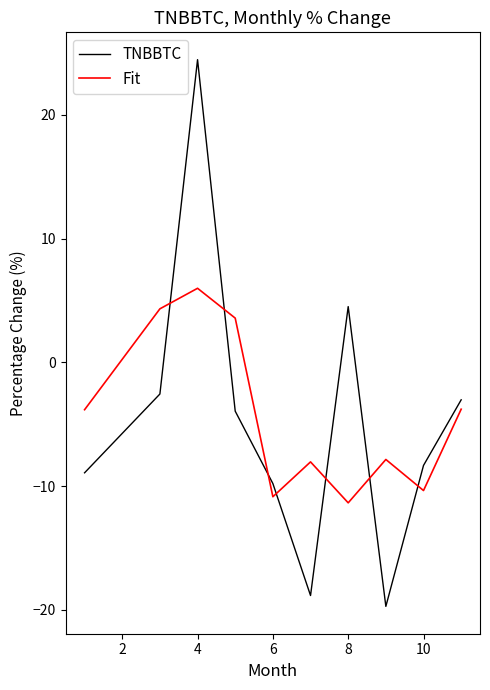

Which series has the widest spread of values?

TNBBTC